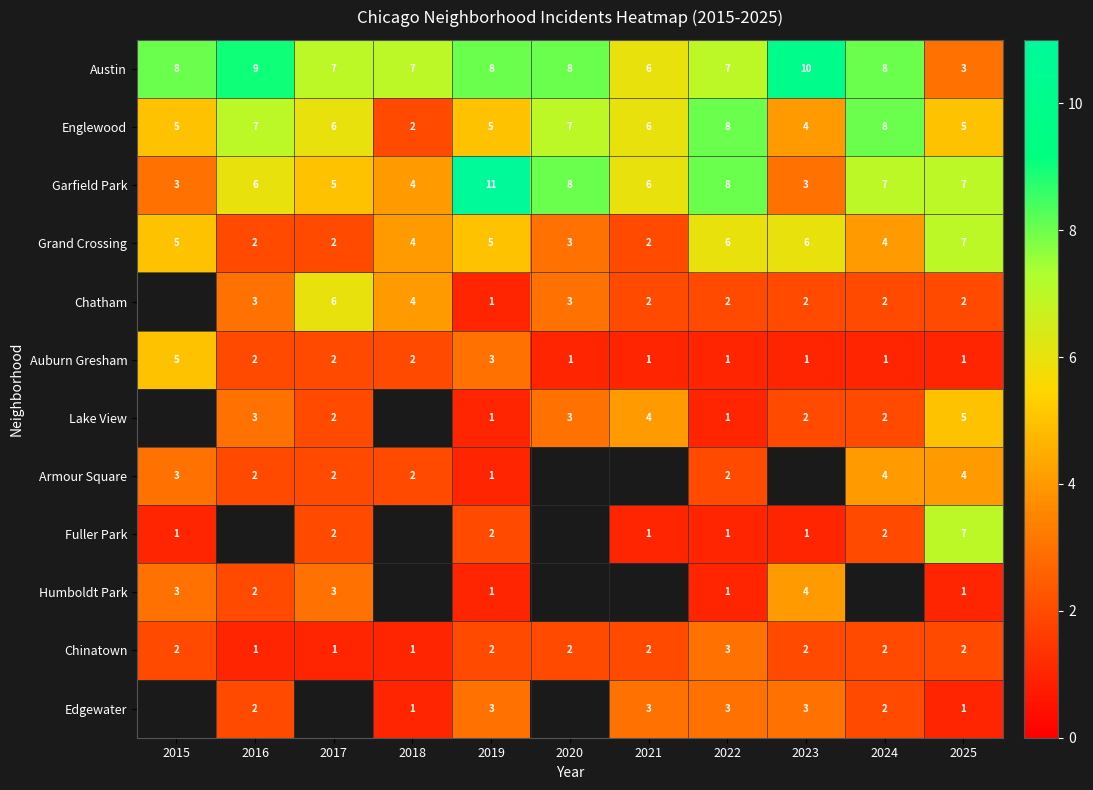

How many data points does each series have?

11